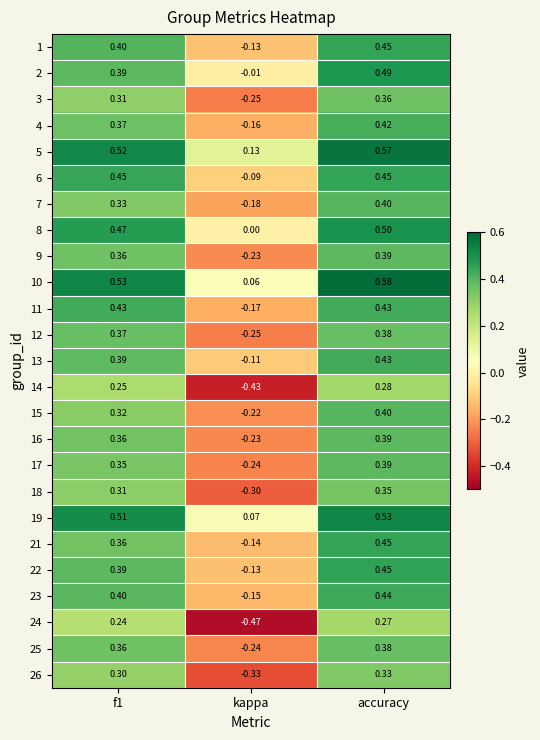

How many series are shown in this chart?

25